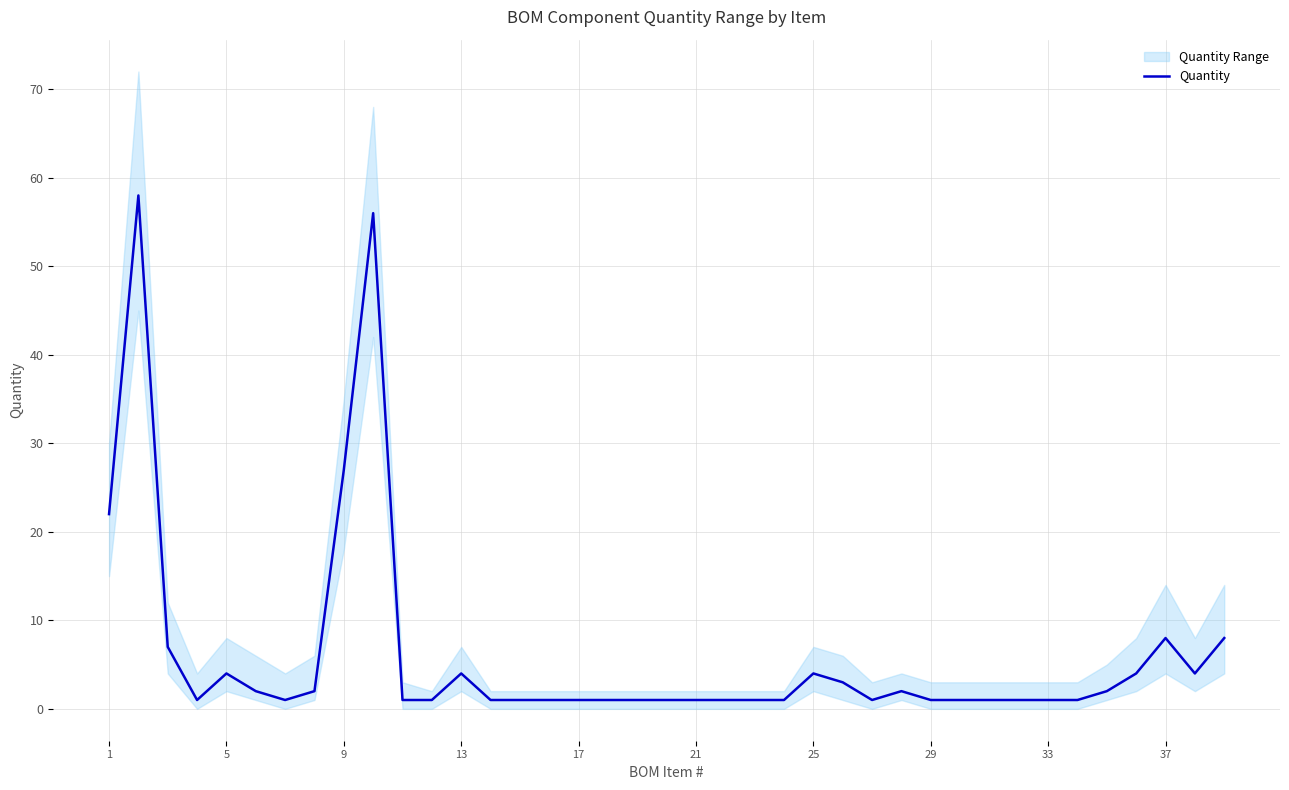

How many lines are shown in the chart?

1